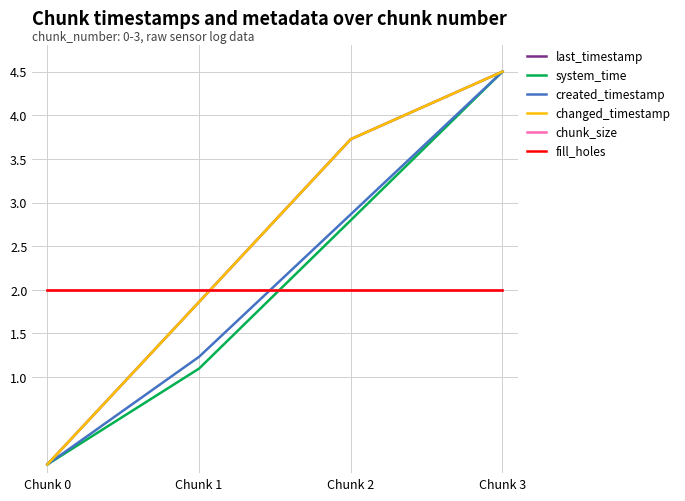

What is the average value of the system_time series?

2.1